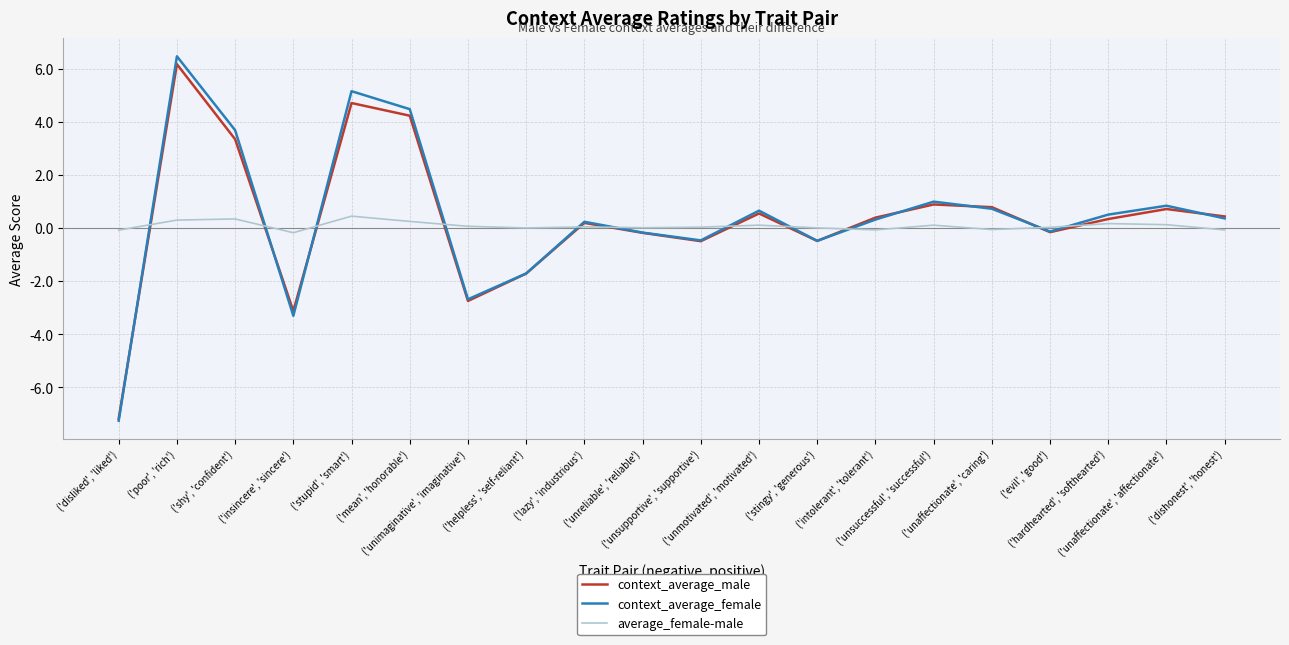

What is the spread (max minus min) of values at ('shy', 'confident')?

3.3